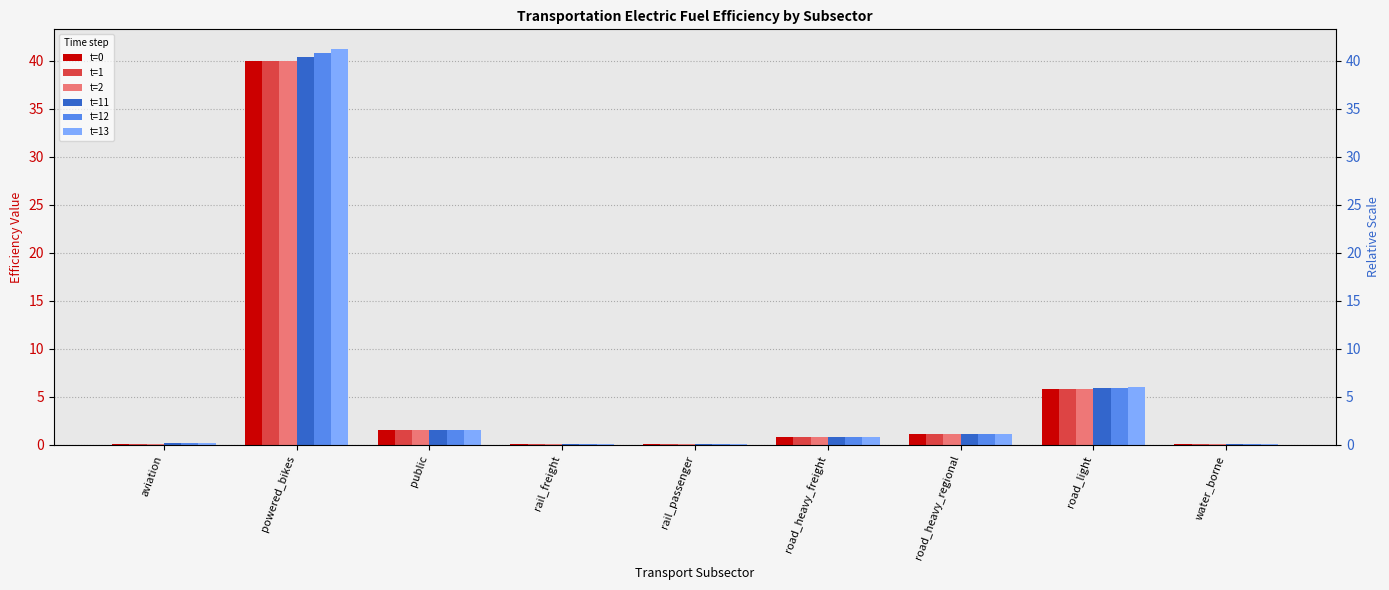

Between rail_freight and aviation, which is larger?

aviation